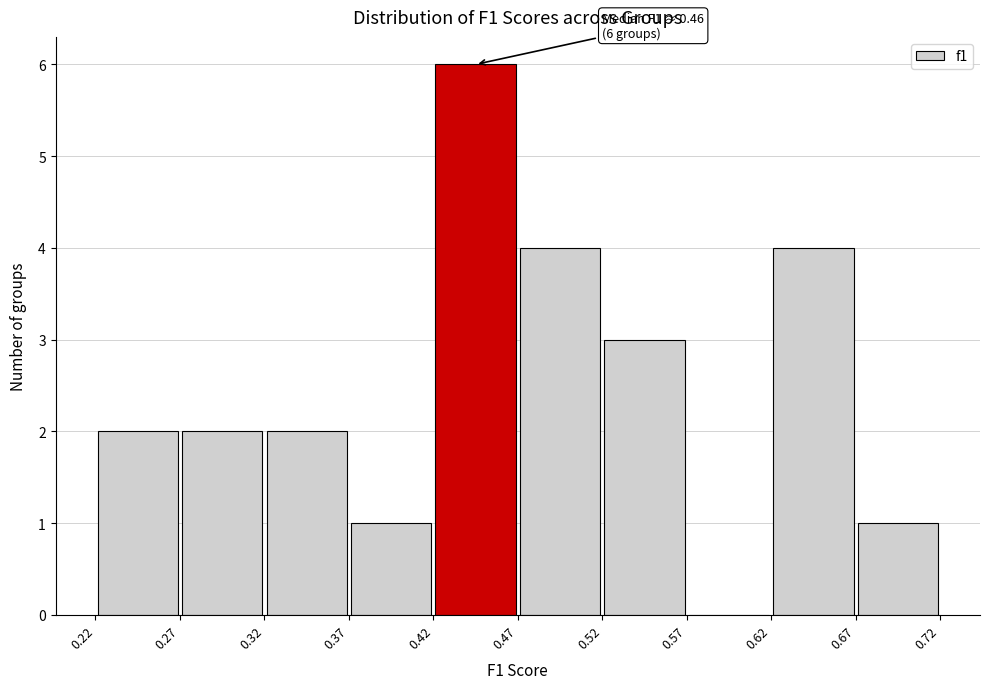

Over which range of the x-axis is the bar tallest?

0.42 to 0.47